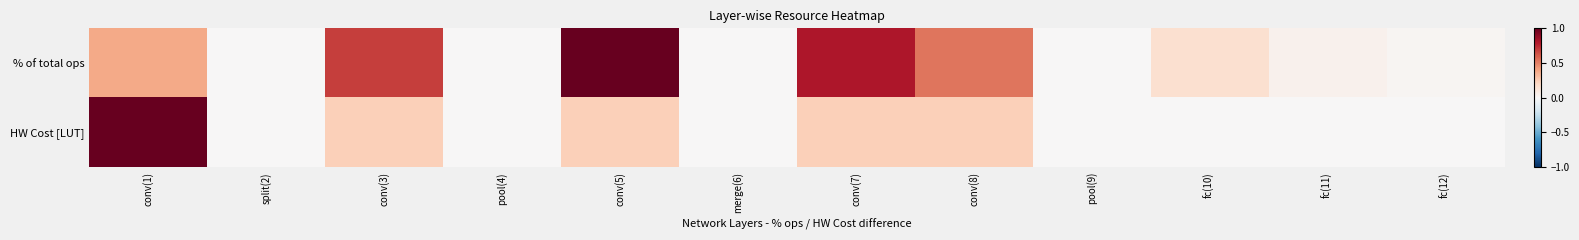

What is the difference between the highest and lowest values at conv(8)?

0.3